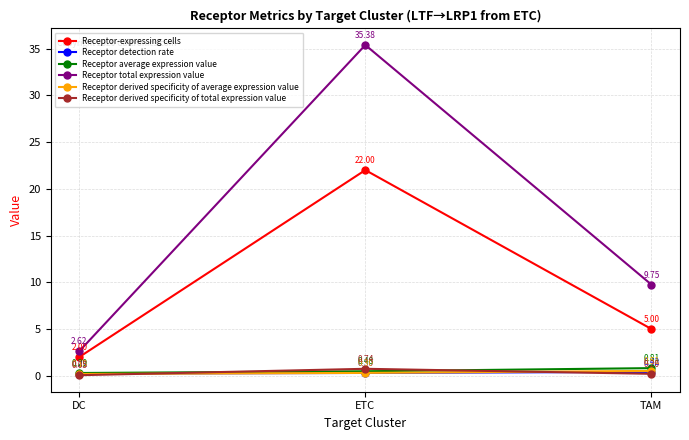

Count the Receptor average expression value values in the range 0 to 1.

3